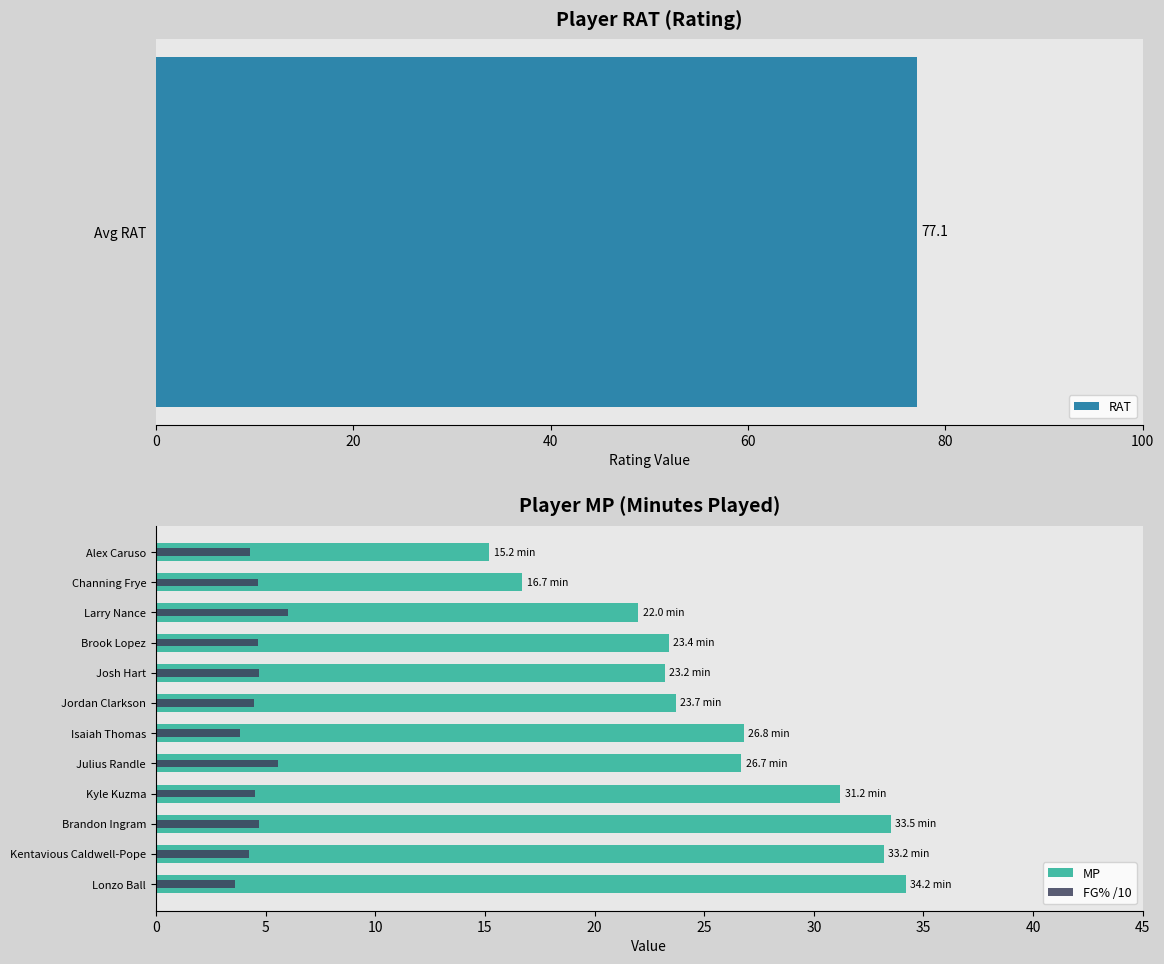

Which series has the largest range (max minus min)?

MP